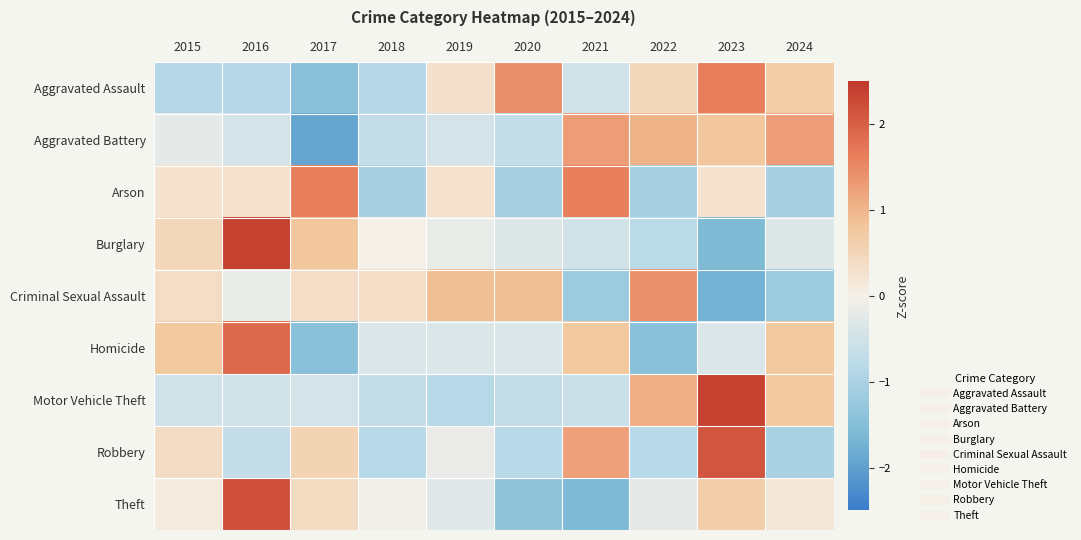

What is the spread (max minus min) of values at 2023?

4.1